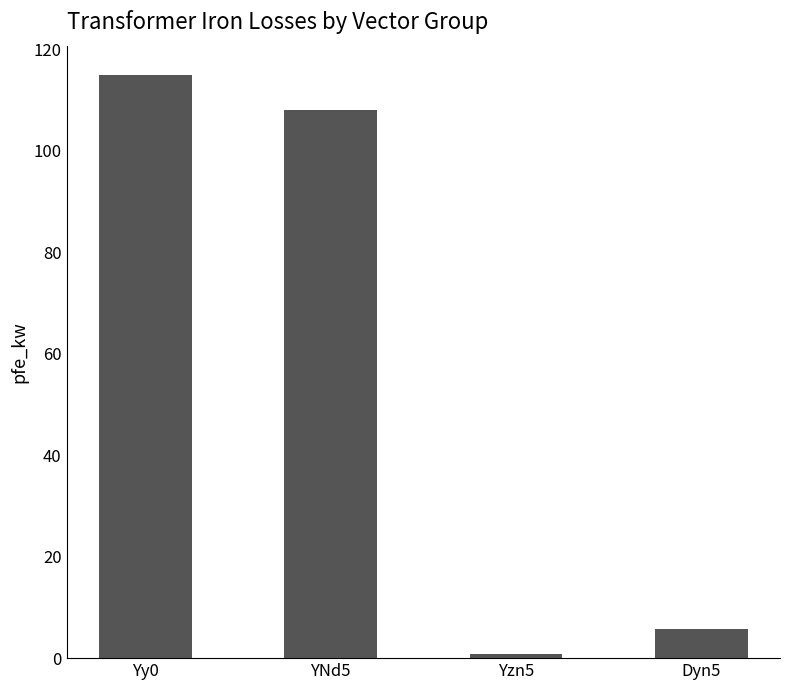

What is the difference between the maximum and second lowest values?

109.3